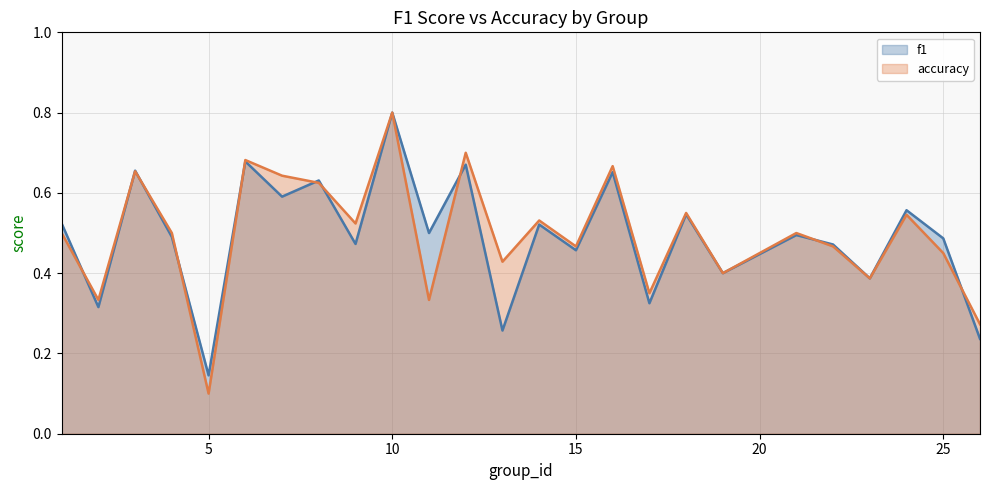

True or false: accuracy and f1 intersect in this chart.

True